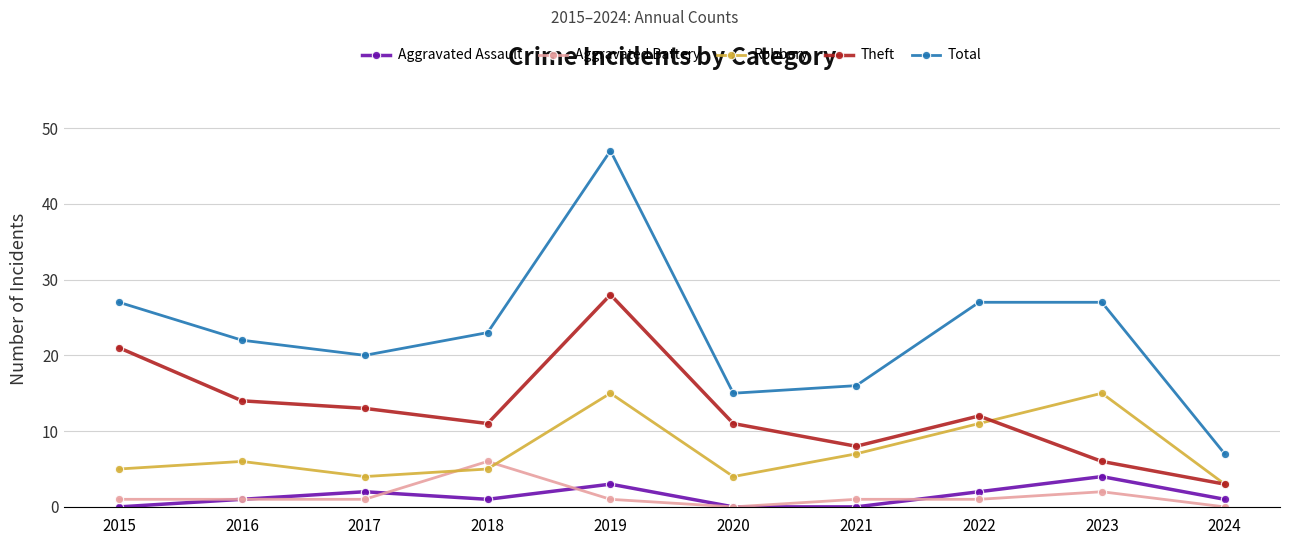

Which series has the largest range (max minus min)?

Total